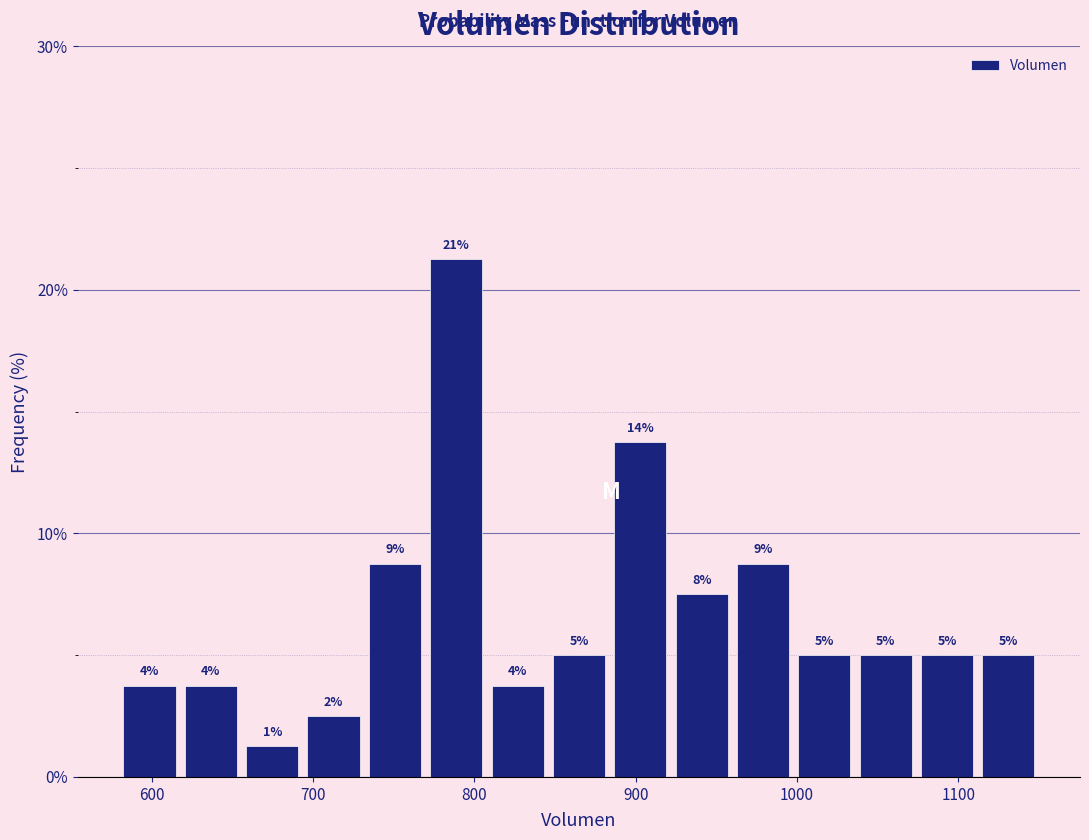

Read against the x-axis, roughly where is the centre of the tallest bar?

790